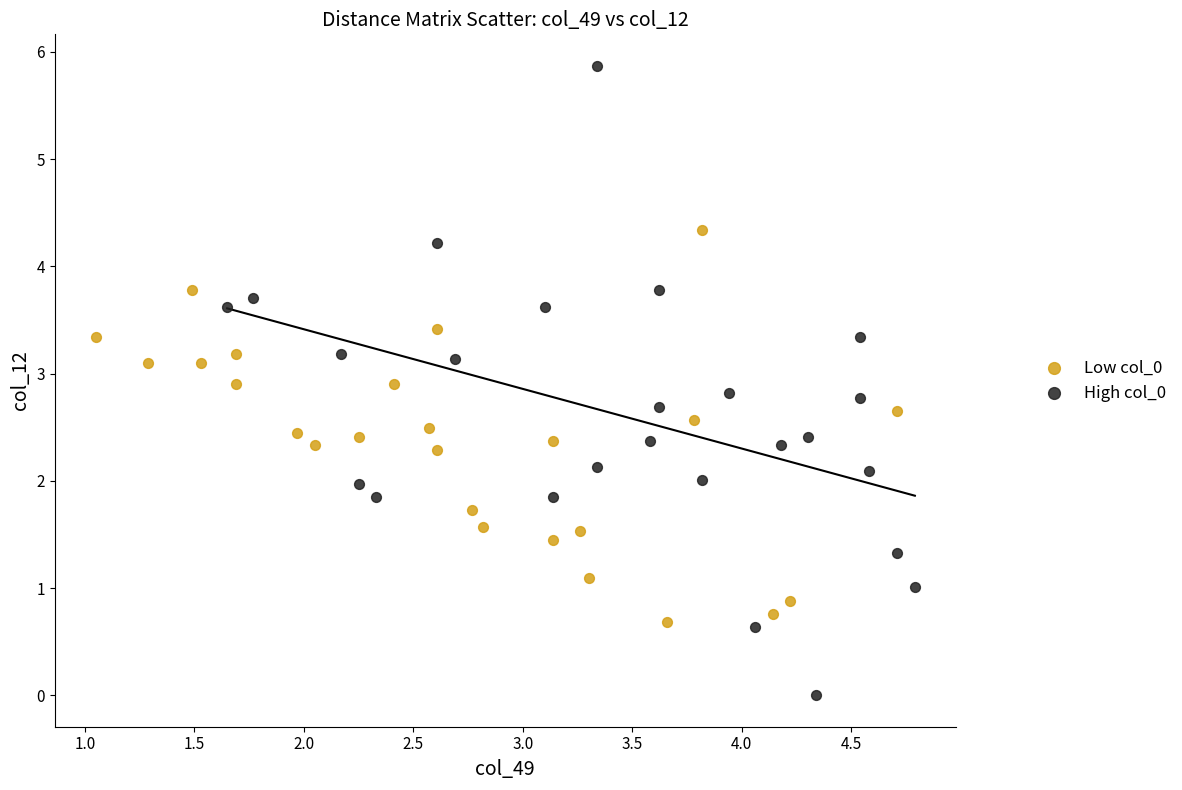

What are all the series names shown in the legend?

Low col_0, High col_0